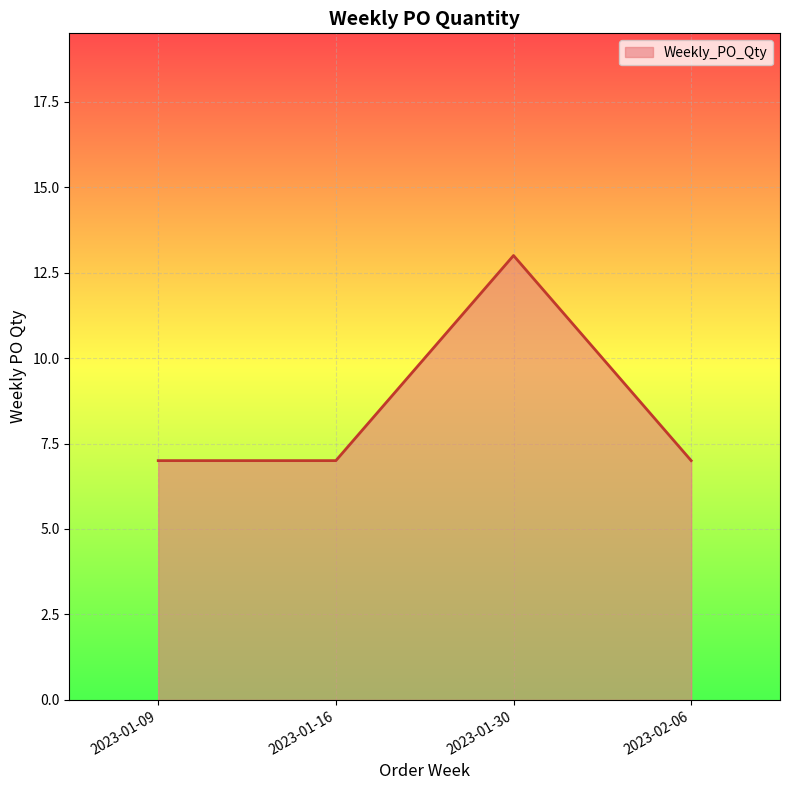

What value does the data have at 2023-01-09?

7